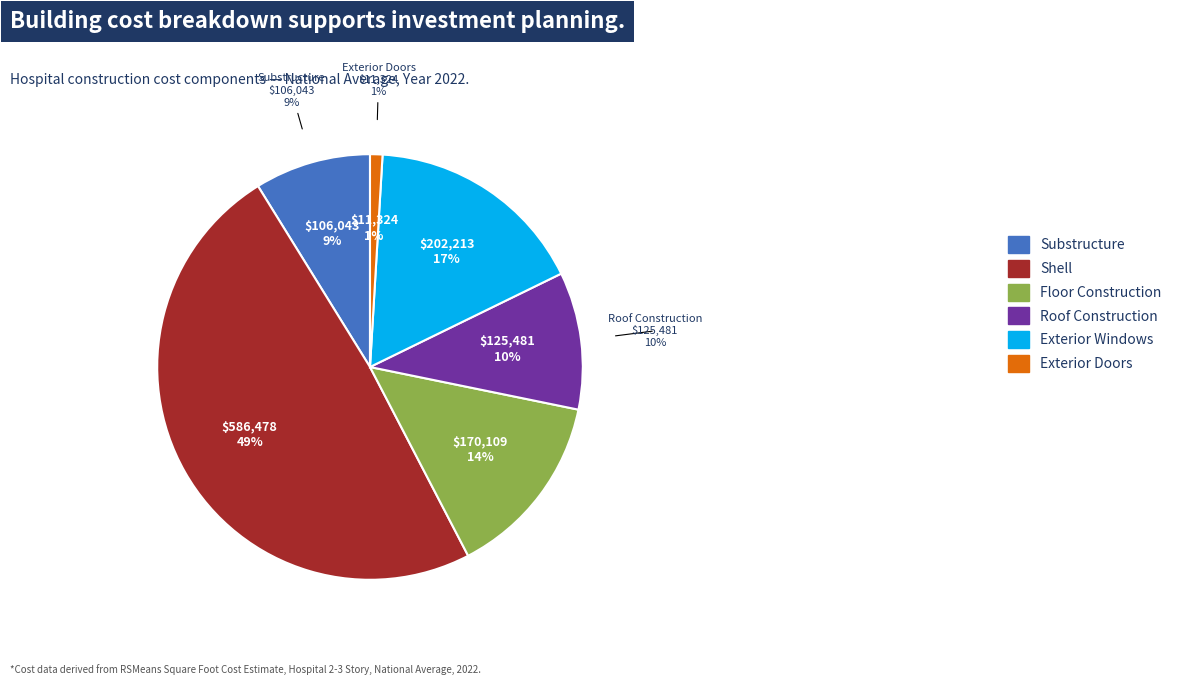

Does any single category account for the majority?

No